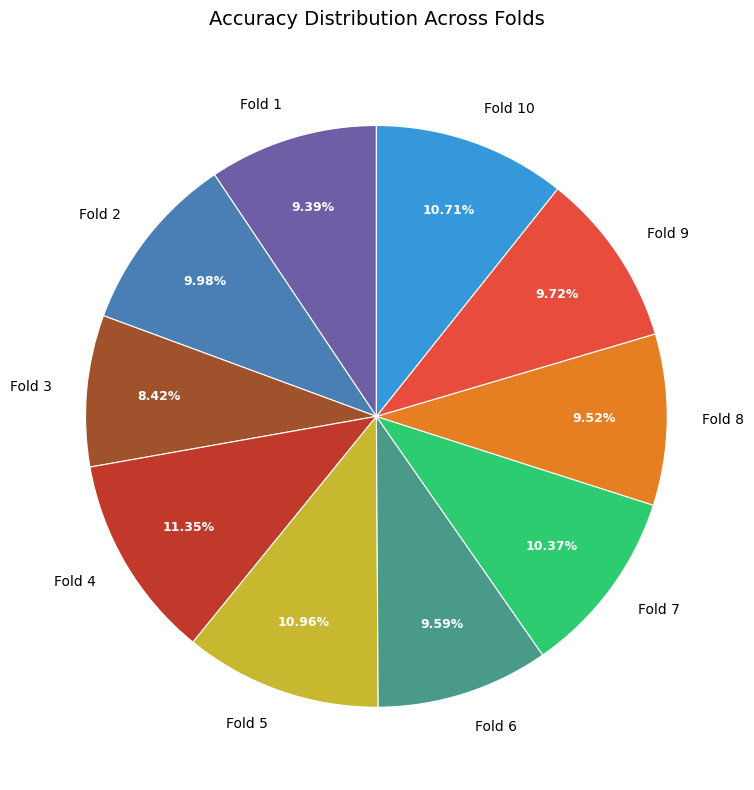

Which slice is the smallest?

Fold 3